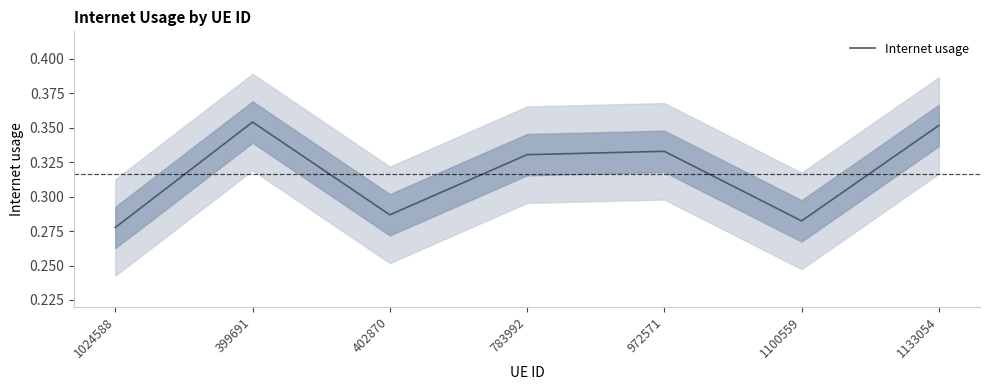

How many categories are shown in the chart?

7